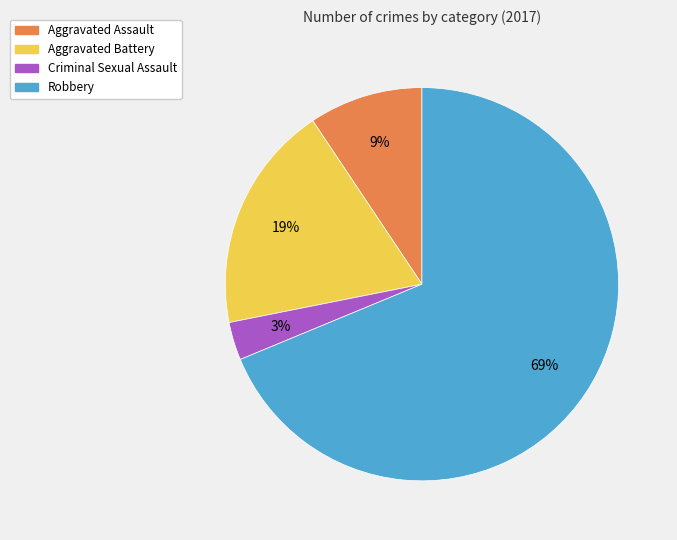

What is the majority slice?

Robbery